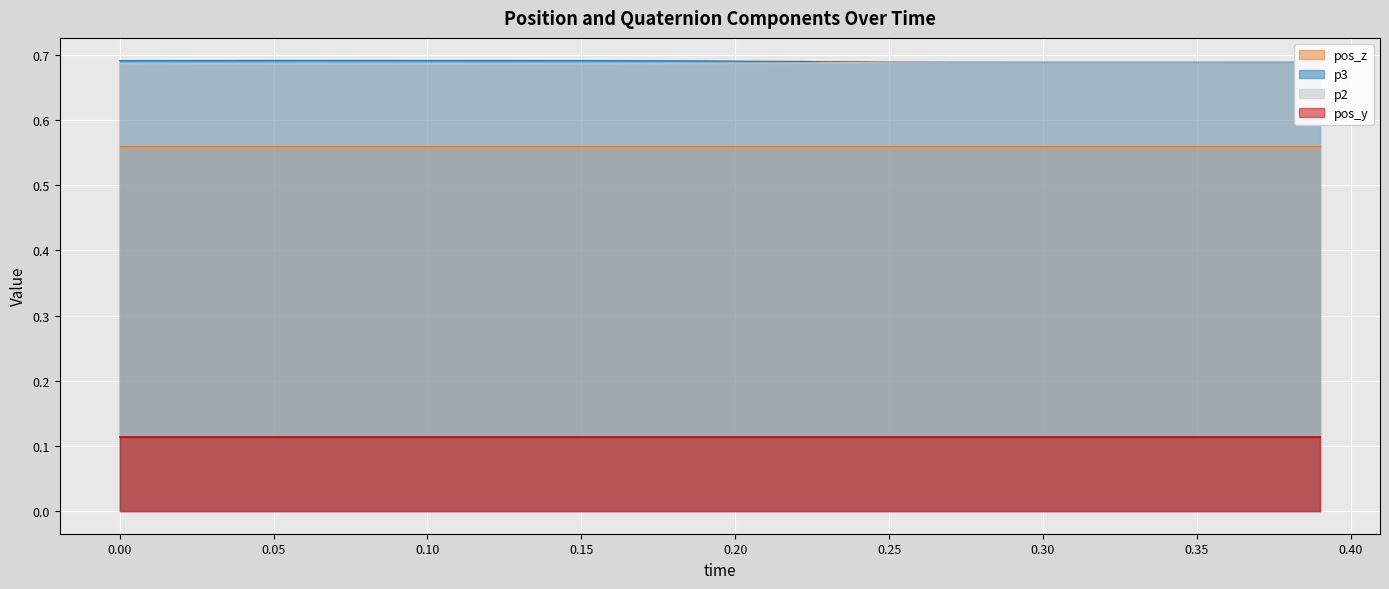

True or false: p2 has a value of 0.9 at 0.35.

False